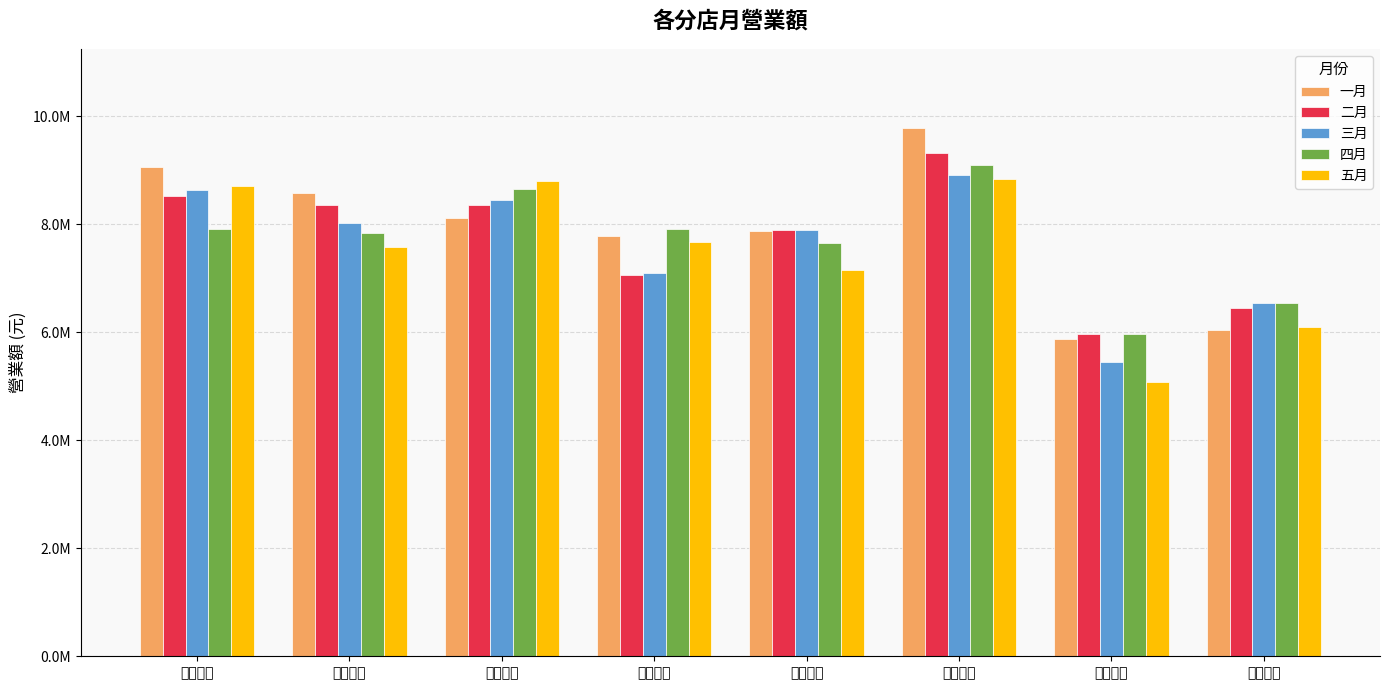

Reading left to right, what are all the values shown in this chart?

一月: 台北分店=9058673	基隆分店=8580694	桃園分店=8120356	中壢分店=7780786	新竹分店=7868915	高雄分店=9780645	台東分店=5879673	花蓮分店=6040578
二月: 台北分店=8514678	基隆分店=8350786	桃園分店=8350466	中壢分店=7056031	新竹分店=7890215	高雄分店=9312056	台東分店=5970422	花蓮分店=6450870
三月: 台北分店=8635408	基隆分店=8024536	桃園分店=8456640	中壢分店=7104278	新竹分店=7902345	高雄分店=8904523	台東分店=5456789	花蓮分店=6540870
四月: 台北分店=7905410	基隆分店=7828570	桃園分店=8645068	中壢分店=7905435	新竹分店=7650890	高雄分店=9105667	台東分店=5970785	花蓮分店=6540575
五月: 台北分店=8705439	基隆分店=7580870	桃園分店=8804566	中壢分店=7678078	新竹分店=7156809	高雄分店=8834560	台東分店=5078087	花蓮分店=6105287